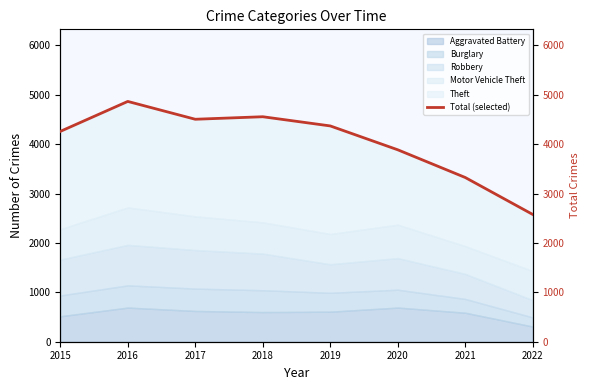

What is the difference between the values at 2019 and 2016?

496